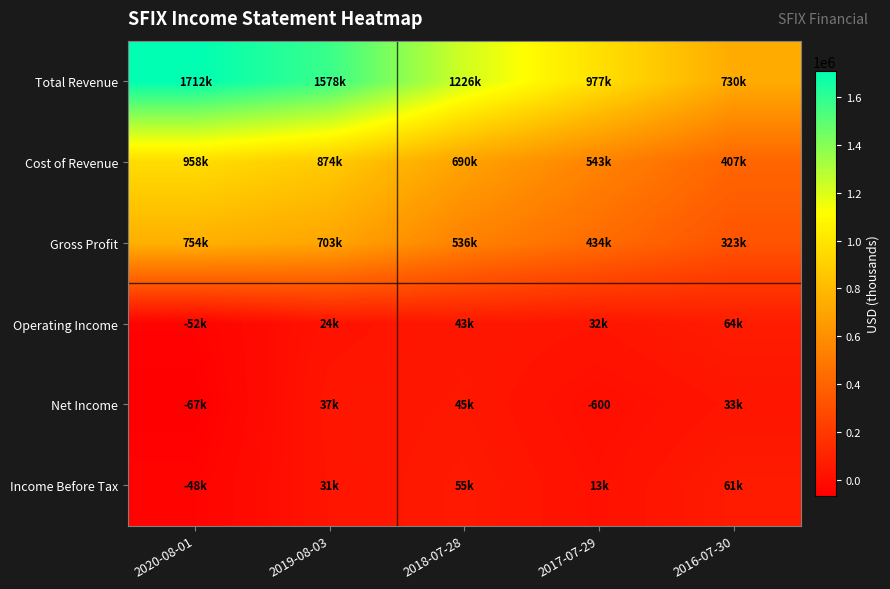

The Gross Profit series shows 536000 at 2018-07-28. True or false?

True